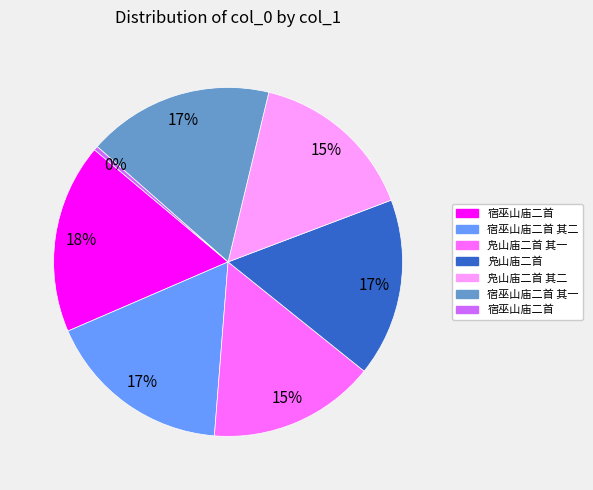

To the nearest percent, what is the average slice percentage?

14%